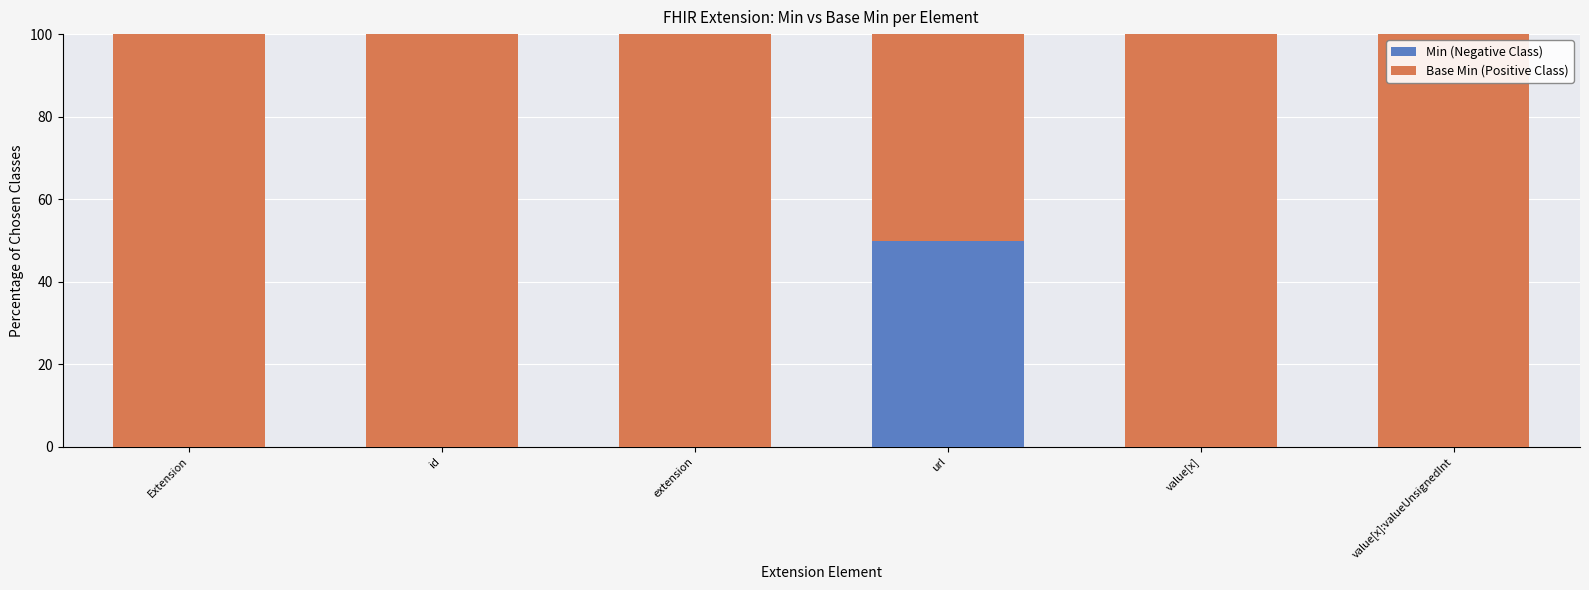

What is the total value across all series at id?

100